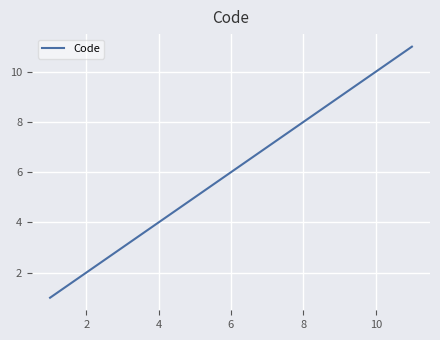

What is the sum of all values?

66